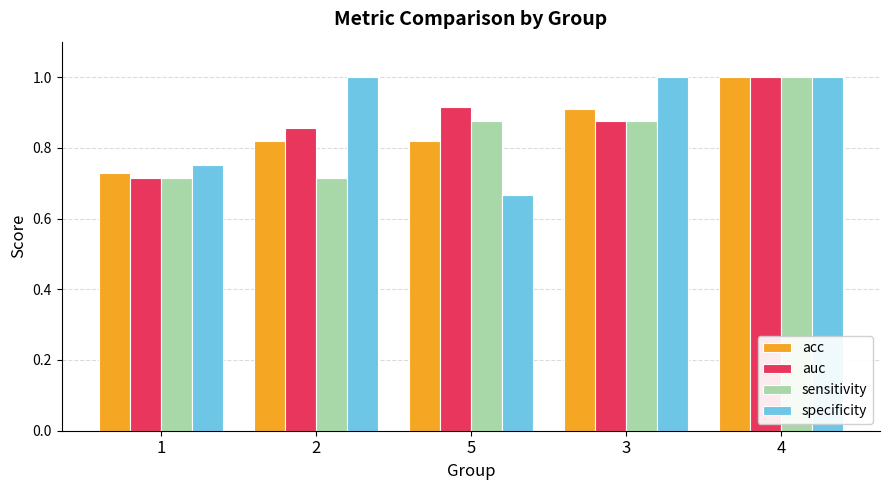

How many groups of bars are there?

5